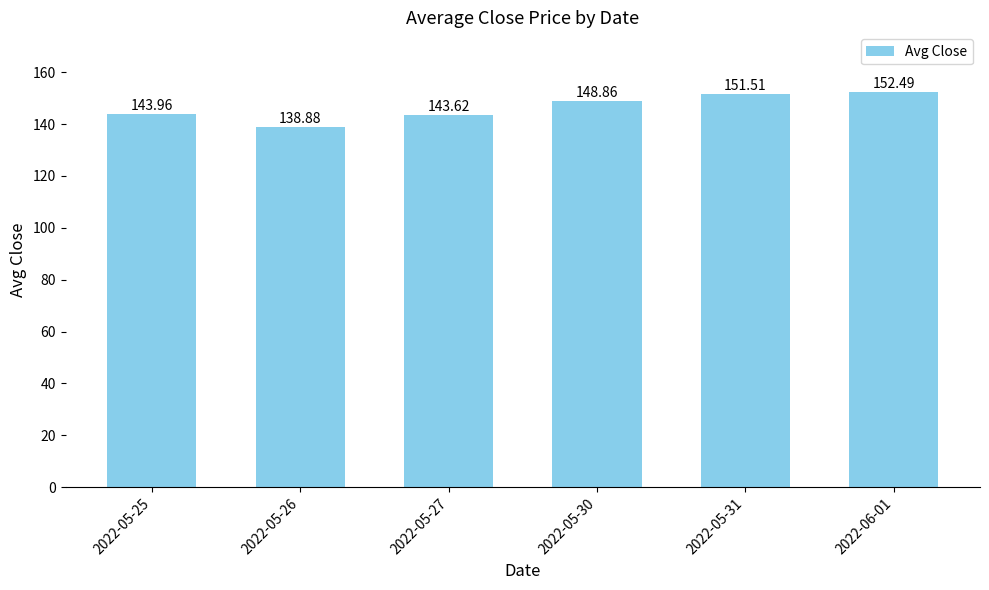

What is the sum of the values at 2022-05-27 and 2022-05-25?

287.6